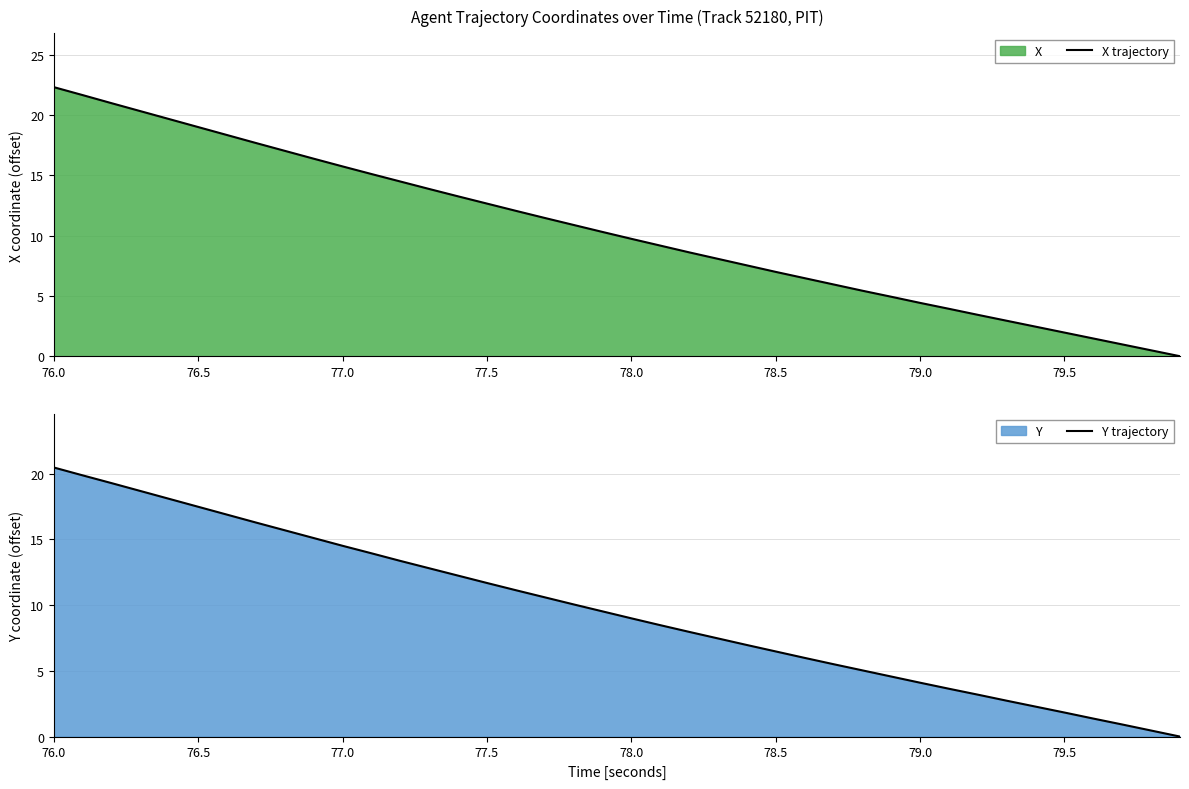

Reading left to right, transcribe all the data shown in this chart.

X trajectory: 22.3	21.6	21.0	20.3	19.7	19.0	18.3	17.7	17.0	16.4	15.7	15.1	14.5	13.9	13.2	12.7	12.1	11.5	10.9	10.3	9.7	9.2	8.6	8.1	7.5	7.0	6.5	6.0	5.4	4.9	4.4	3.9	3.4	2.9	2.5	2.0	1.5	1.0	0.5	0.0
Y trajectory: 20.5	19.9	19.3	18.7	18.1	17.5	16.9	16.3	15.7	15.1	14.5	13.9	13.4	12.8	12.2	11.7	11.1	10.6	10.1	9.5	9.0	8.5	8.0	7.5	7.0	6.5	6.0	5.5	5.0	4.6	4.1	3.6	3.2	2.7	2.3	1.8	1.4	0.9	0.5	0.0